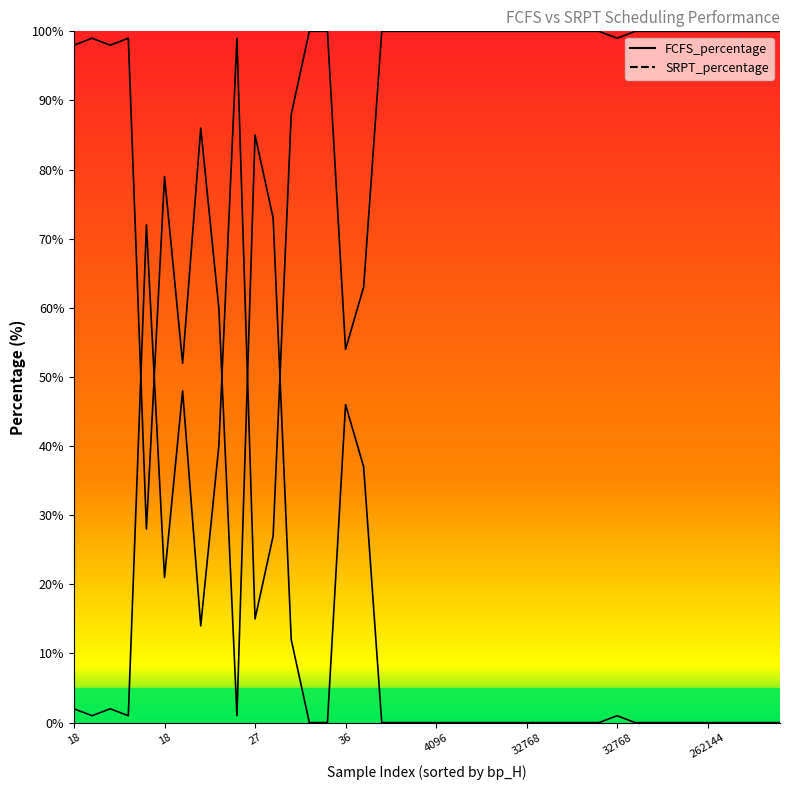

List the series in order of their peak value, highest first.

SRPT_percentage, FCFS_percentage